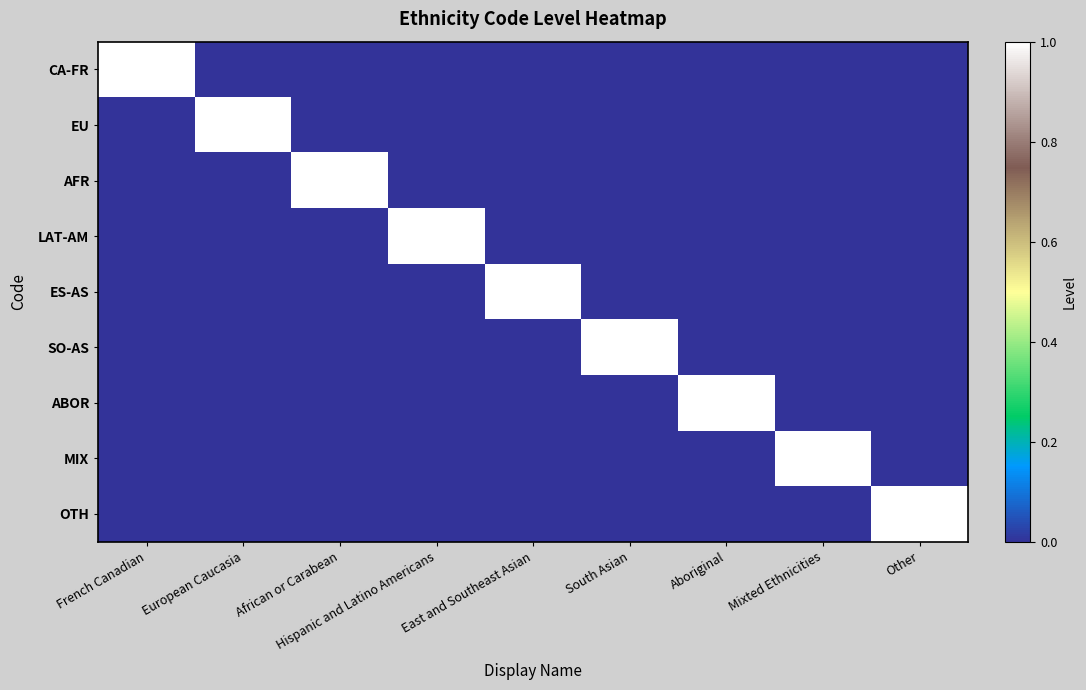

The ABOR series shows -1 at South Asian. True or false?

False